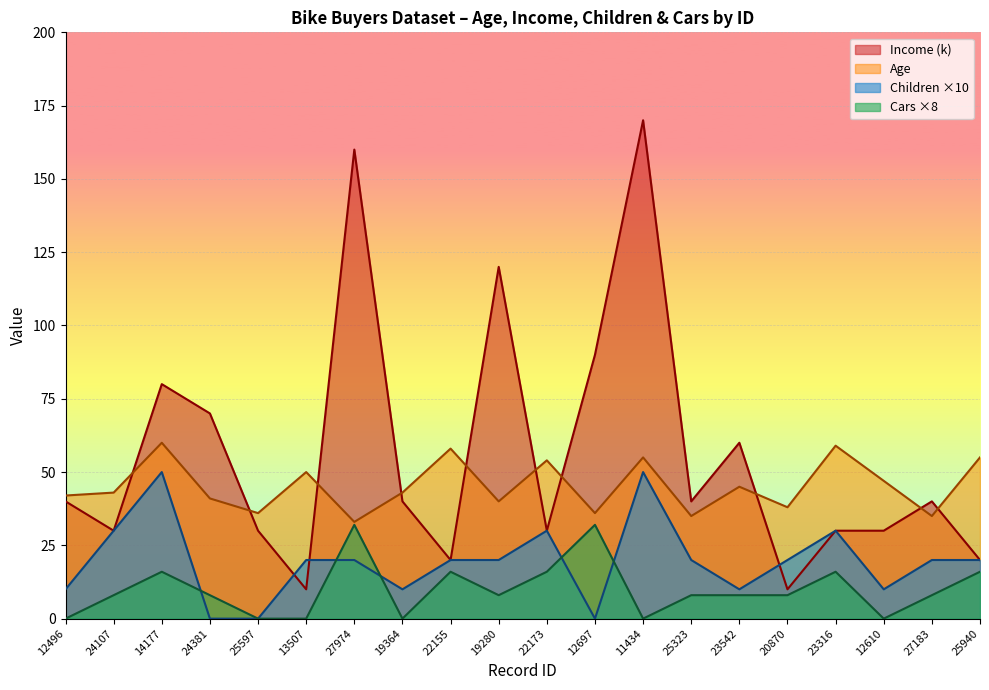

At which category is the sum across all series the highest?

11434